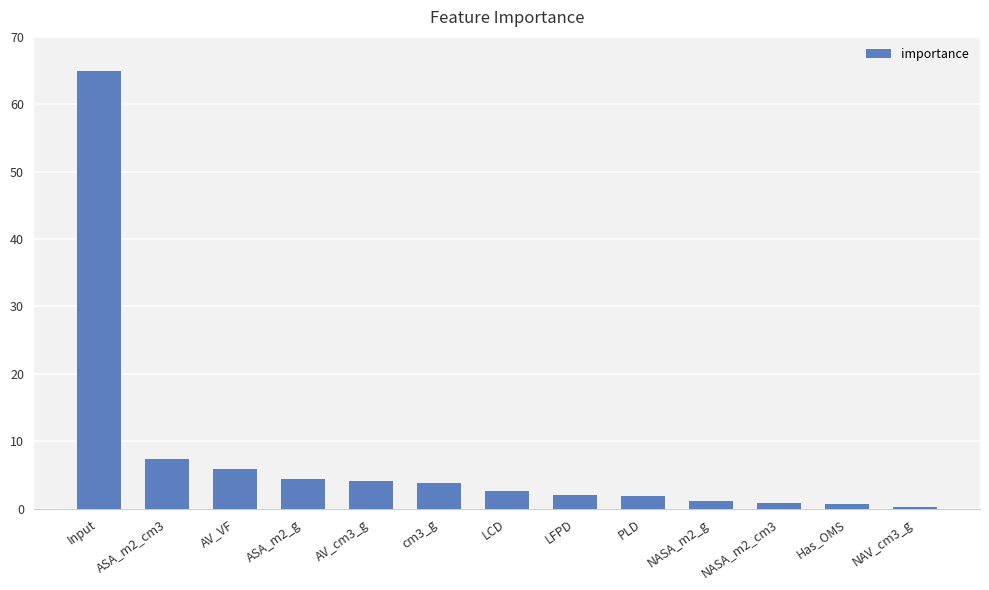

Between Input and ASA_m2_cm3, which is larger?

Input